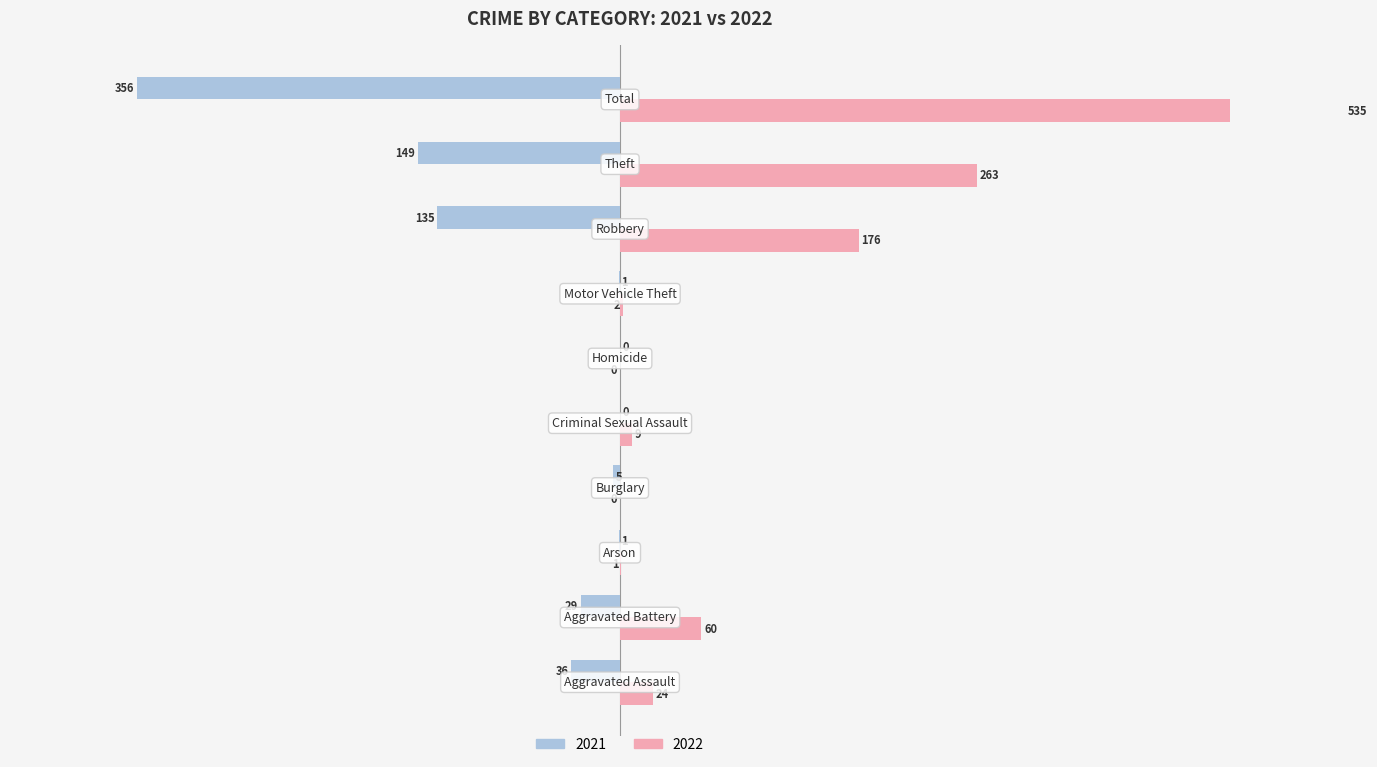

How many values in the 2022 series are below 24?

5